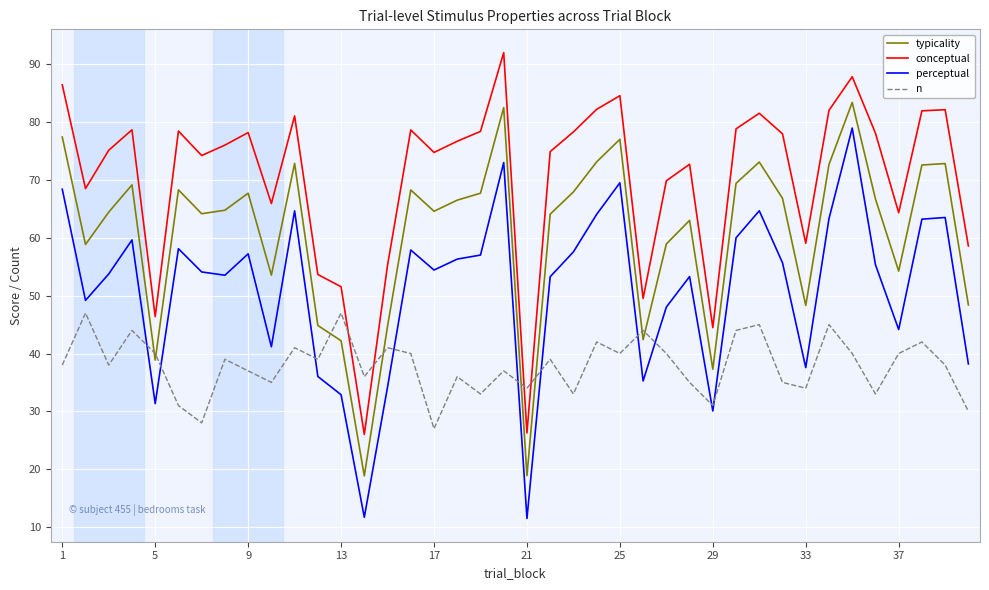

True or false: perceptual and conceptual intersect in this chart.

False